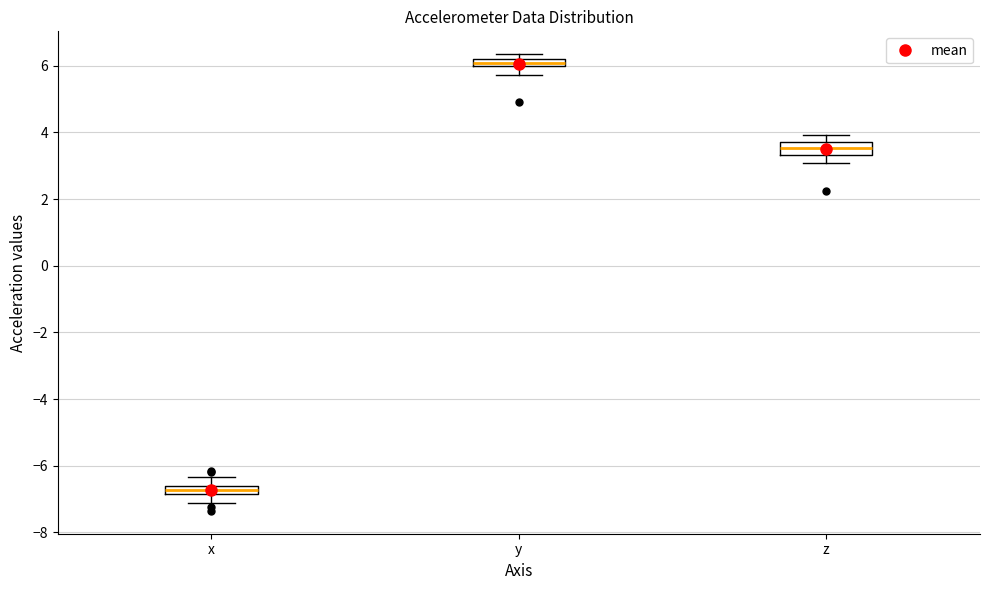

Which box has the lowest median line?

x